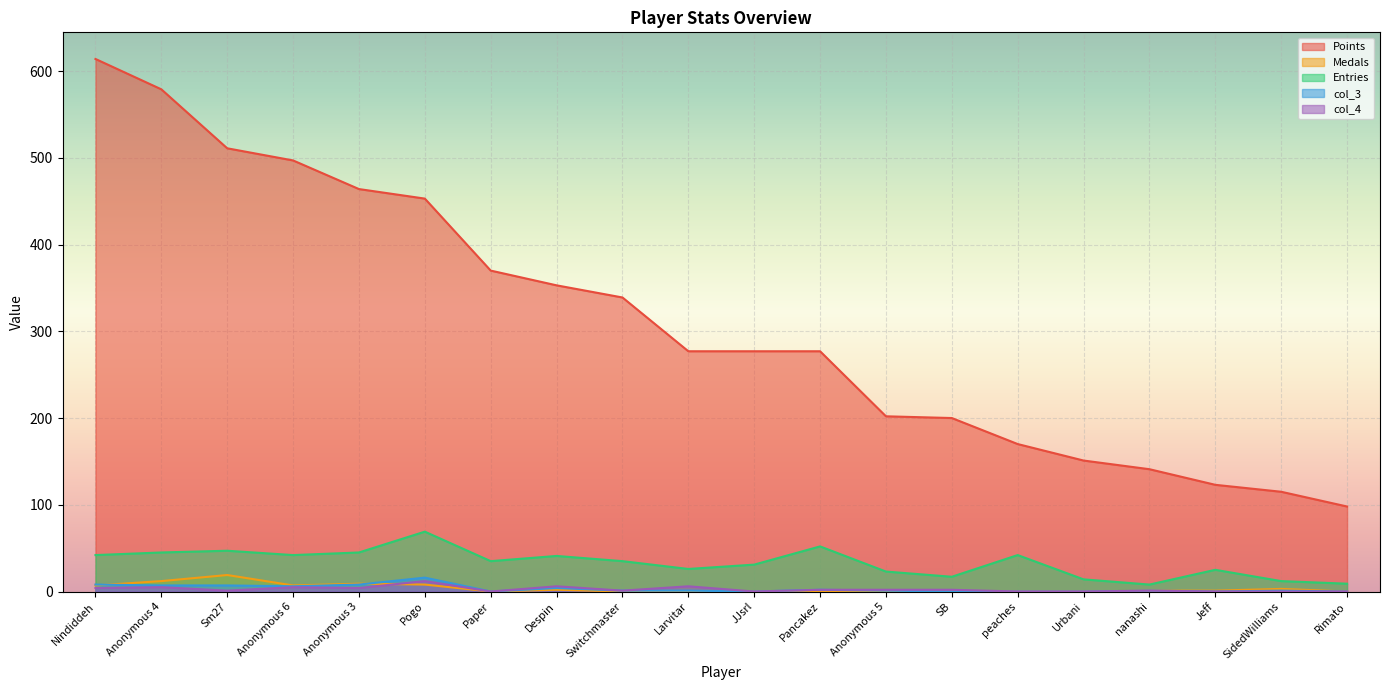

What is the difference between the second highest and minimum values in the Medals series?

12